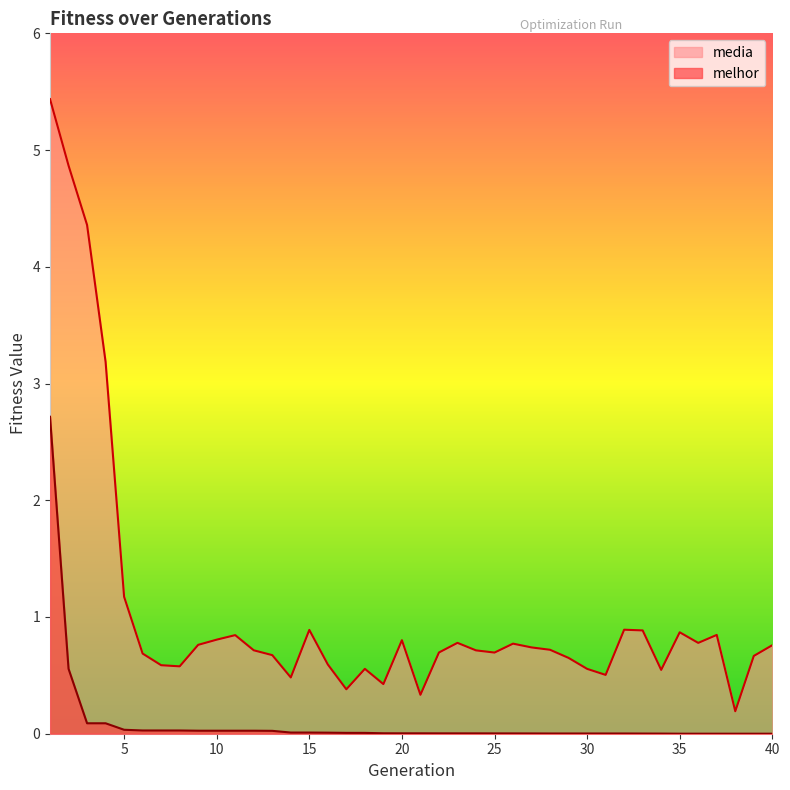

Is it true that media equals 0.2 at 20?

False